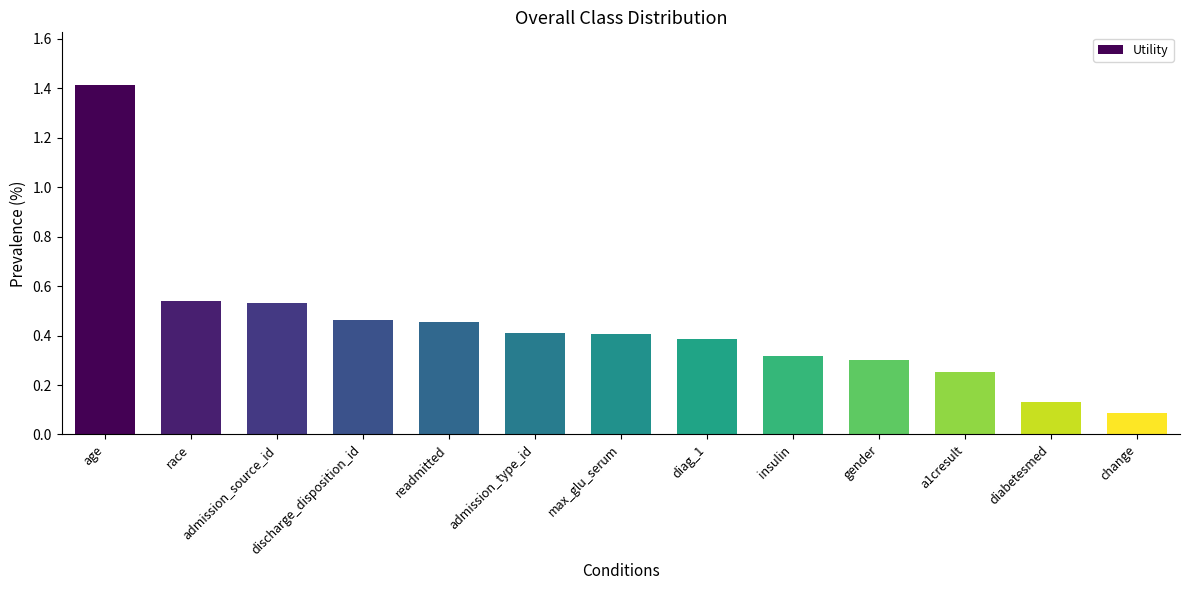

Is it true that the value at a1cresult is 0.1?

False